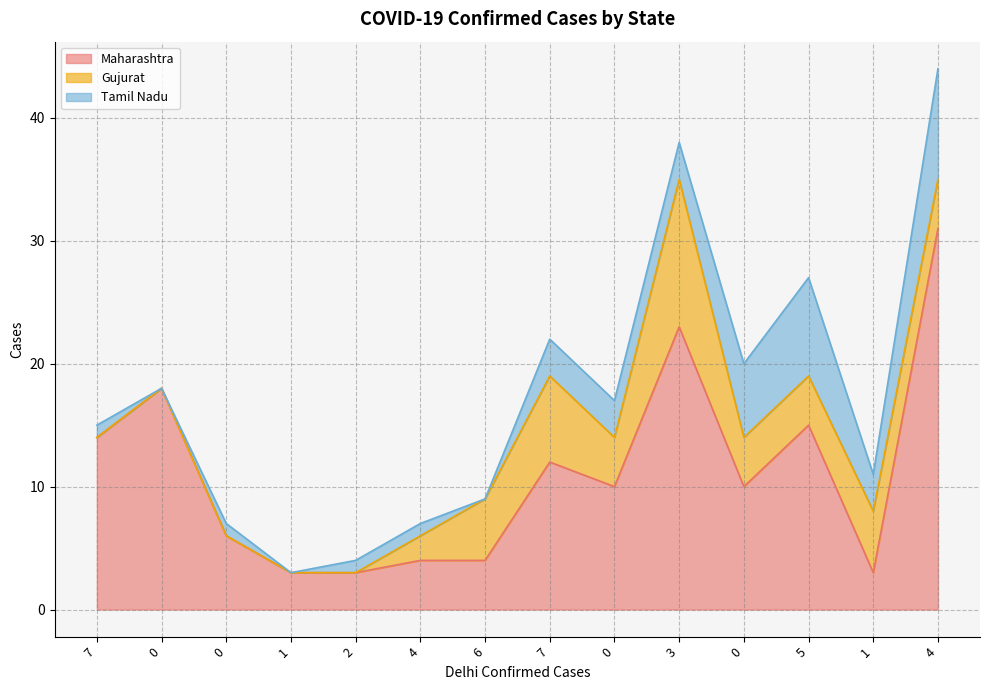

Count the number of categories in the chart.

14